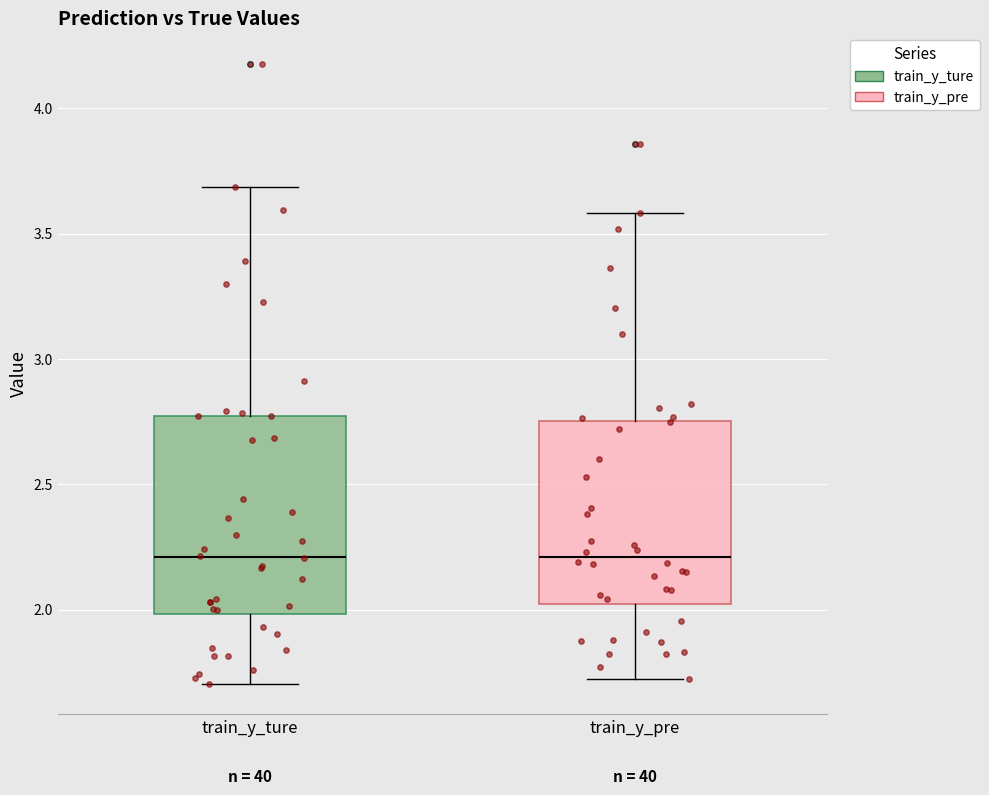

Where does the median line of the box for train_y_pre sit on the y-axis? The values are not printed on the chart, so give them approximately, as read against the axis.

2.20